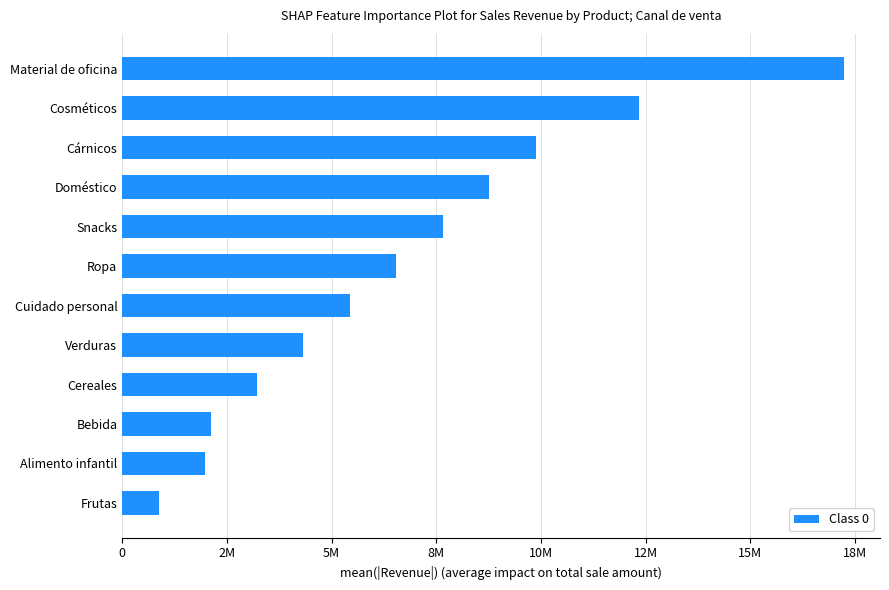

Does the chart contain any negative values?

No